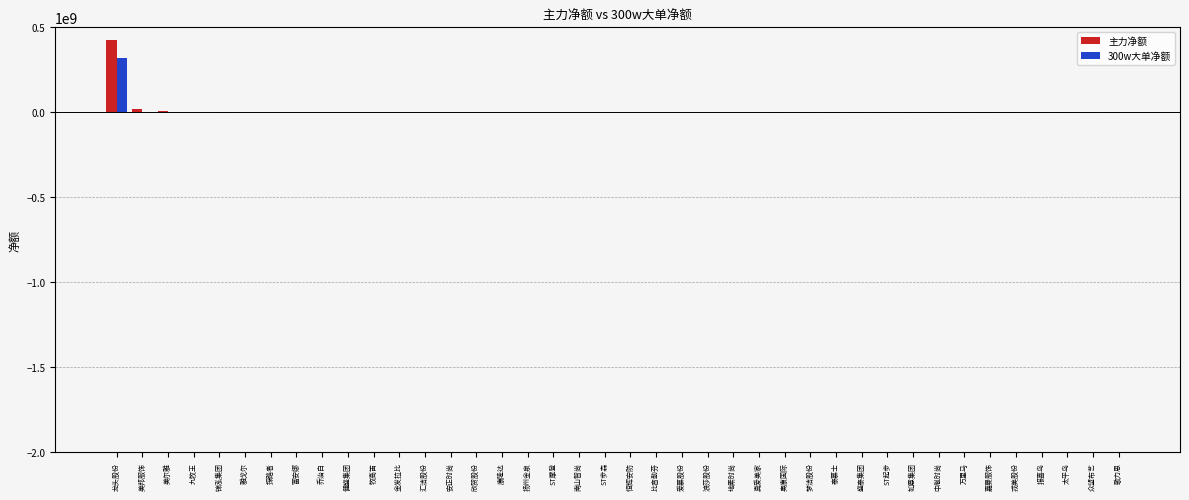

List the labels in order of 300w大单净额 value, smallest first.

锦泓集团, 美邦服饰, 九牧王, 探路者, 富安娜, 乔治白, 健盛集团, 牧高笛, 金发拉比, 汇洁股份, 安正时尚, 欣贺股份, 康隆达, 扬州金泉, ST摩登, 南山智尚, ST步森, 恒辉安防, 比音勒芬, 爱慕股份, 浪莎股份, 地素时尚, 真爱美家, 奥康国际, 梦洁股份, 泰慕士, 盛泰集团, ST起步, 如意集团, 中胤时尚, 万里马, 嘉曼服饰, 戎美股份, 太平鸟, 众望布艺, 歌力思, 雅戈尔, 美尔雅, 报喜鸟, 龙头股份